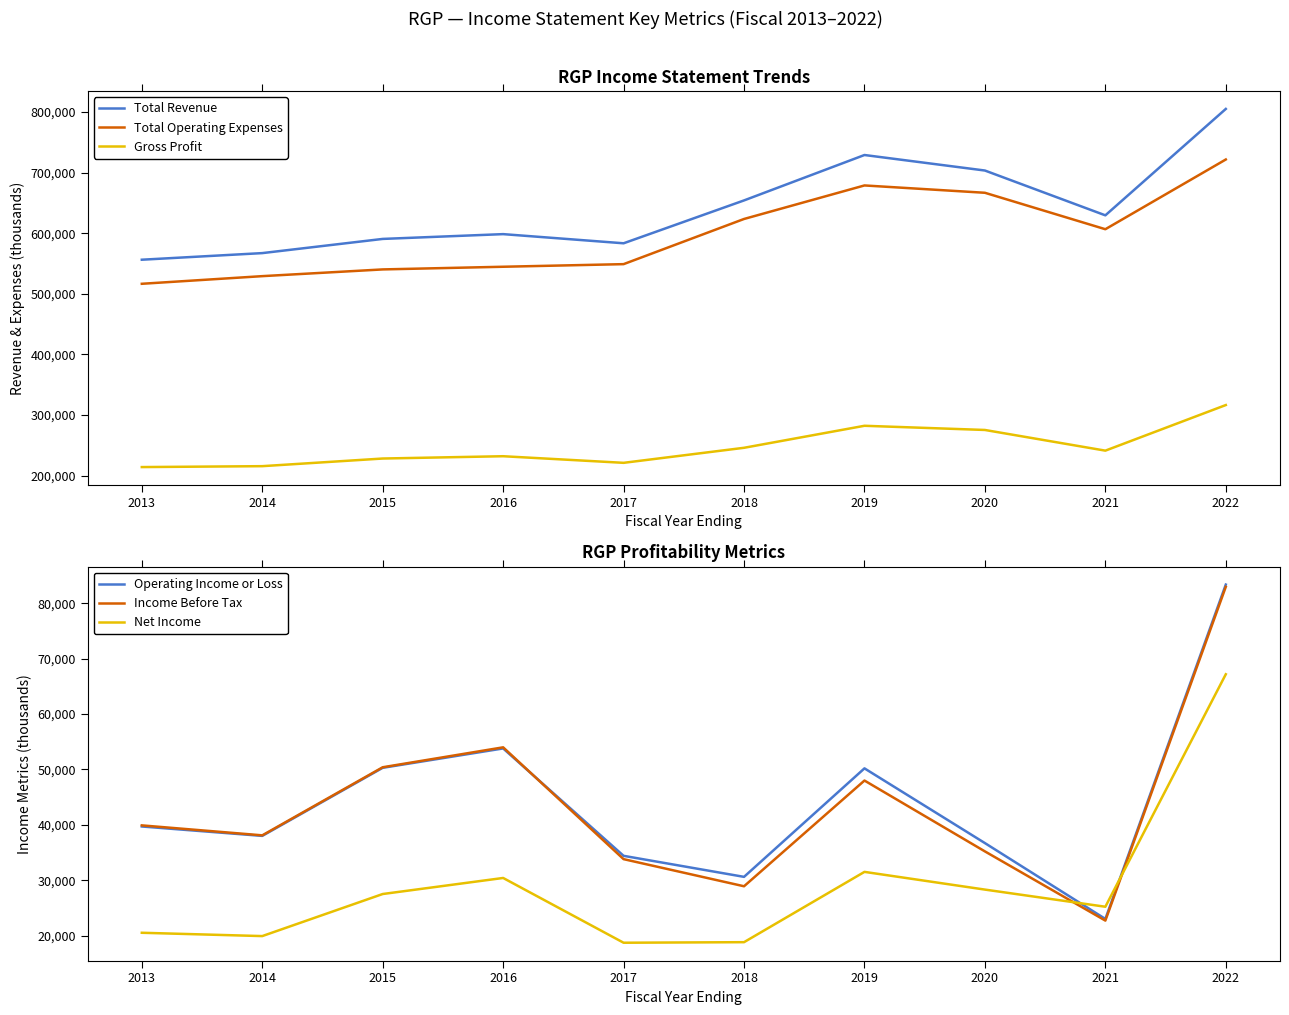

What is the value of the Gross Profit point at the 5th from the left?

221300